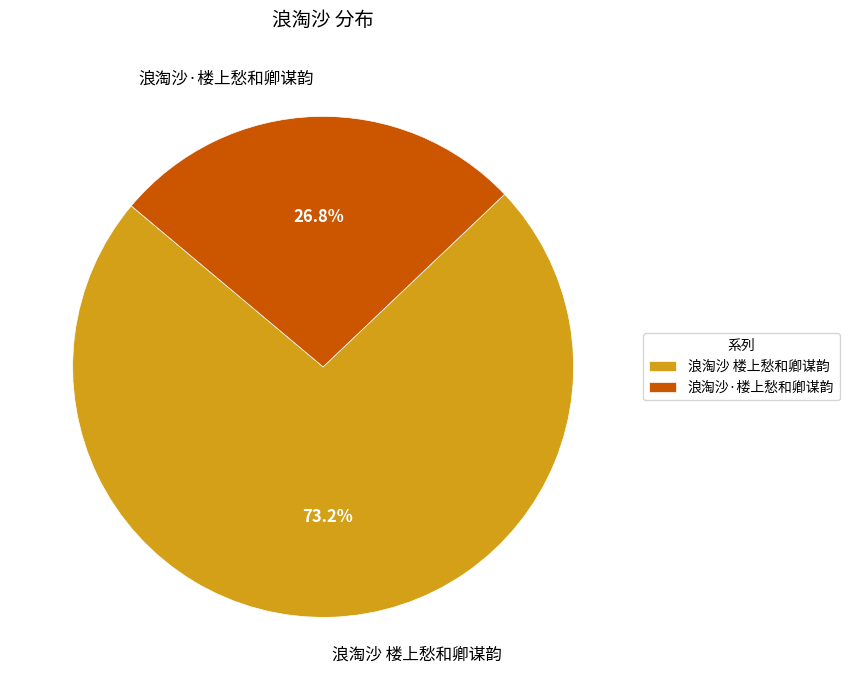

What is the smallest slice in the pie chart?

浪淘沙·楼上愁和卿谋韵